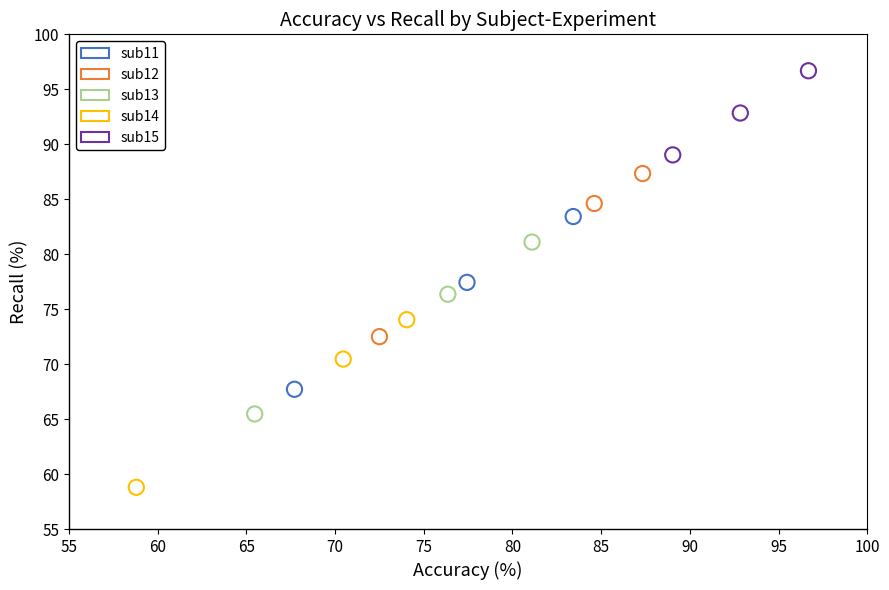

Which series contains the highest Y value?

sub15